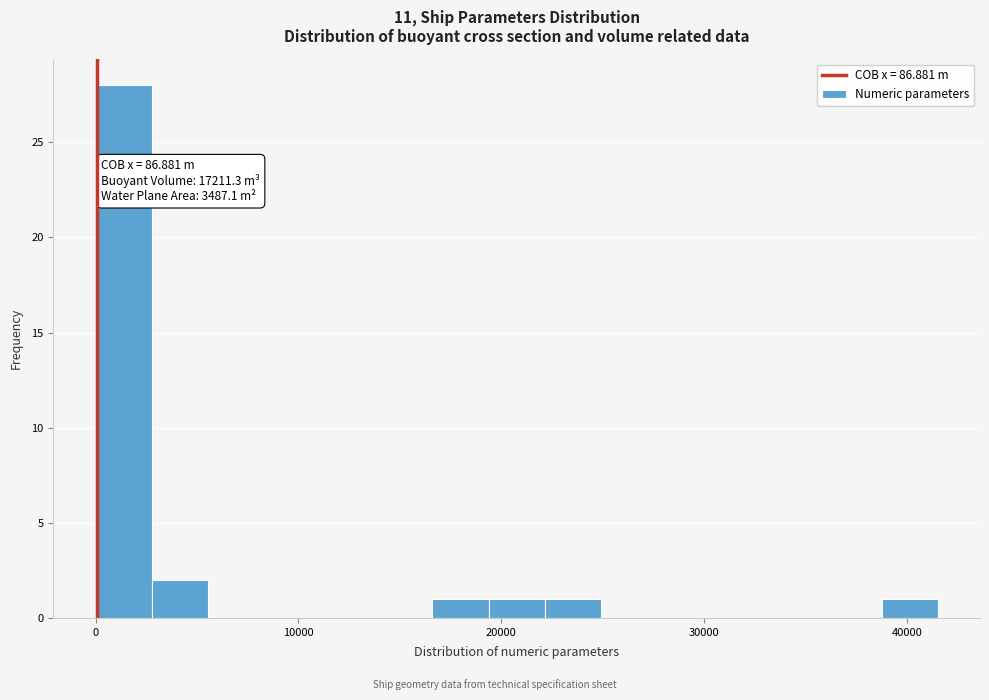

Around what value on the x-axis is the tallest bar? Give the approximate position of its centre, as read against the axis.

1000